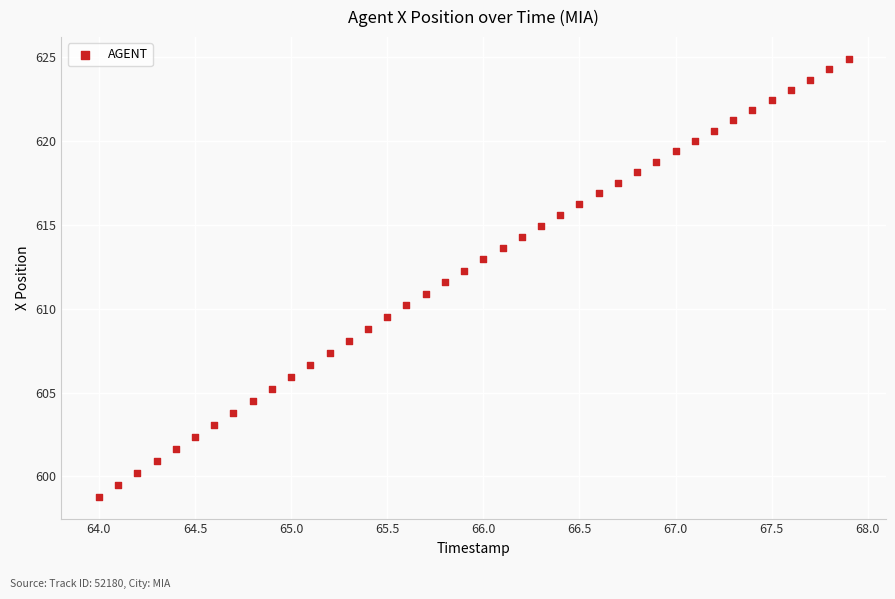

What is the range of Y values (max minus min)?

26.1